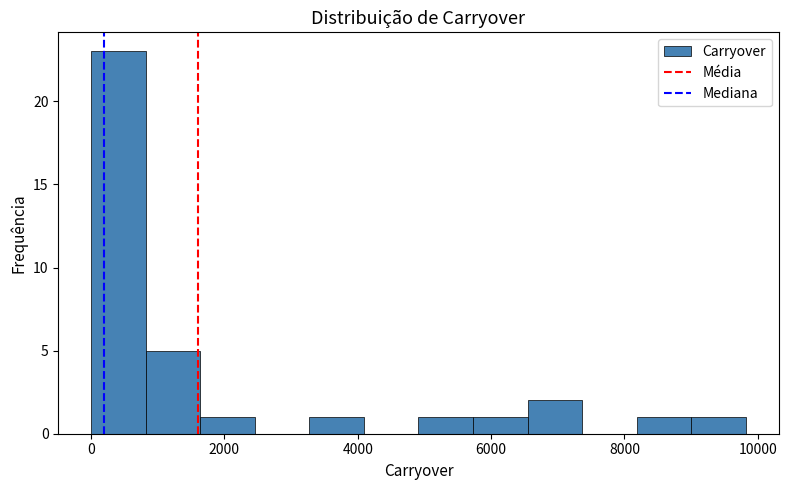

Over which range of the x-axis is the bar tallest?

0 to 800